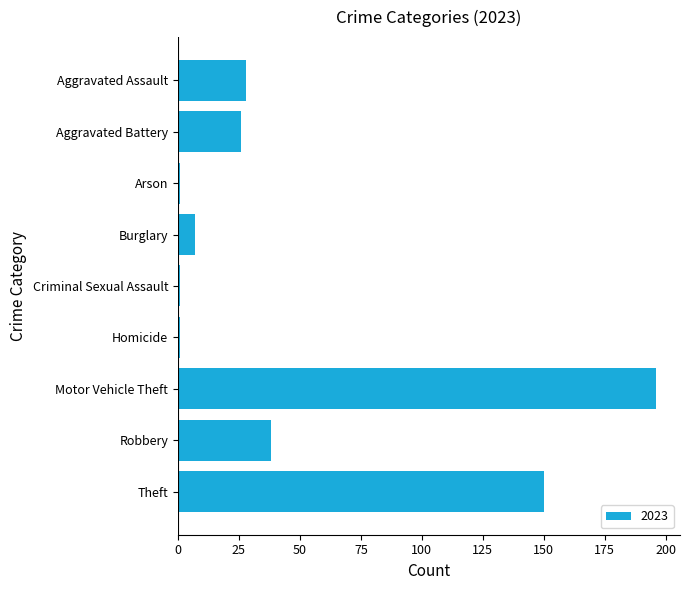

The chart shows a value of 150 at Theft. True or false?

True